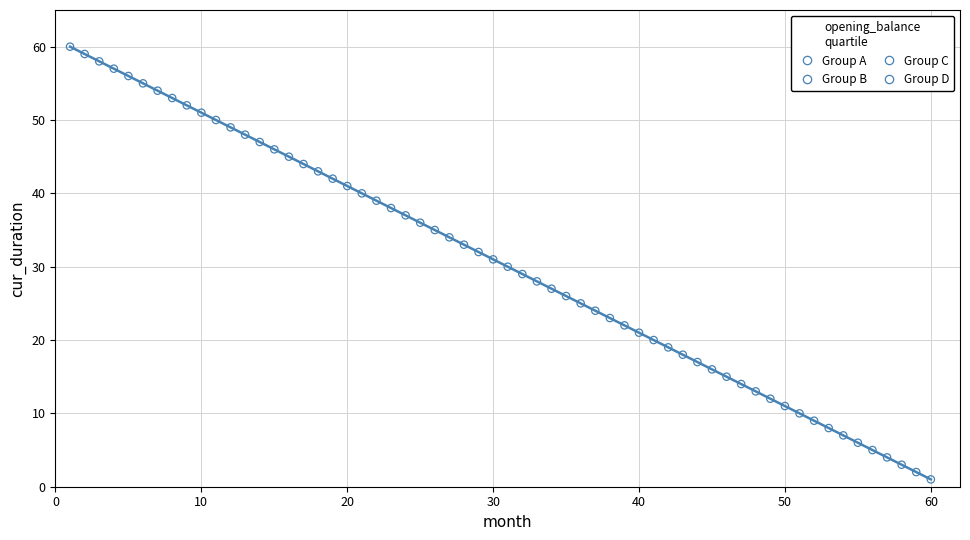

Which series contains the lowest Y value?

Group D